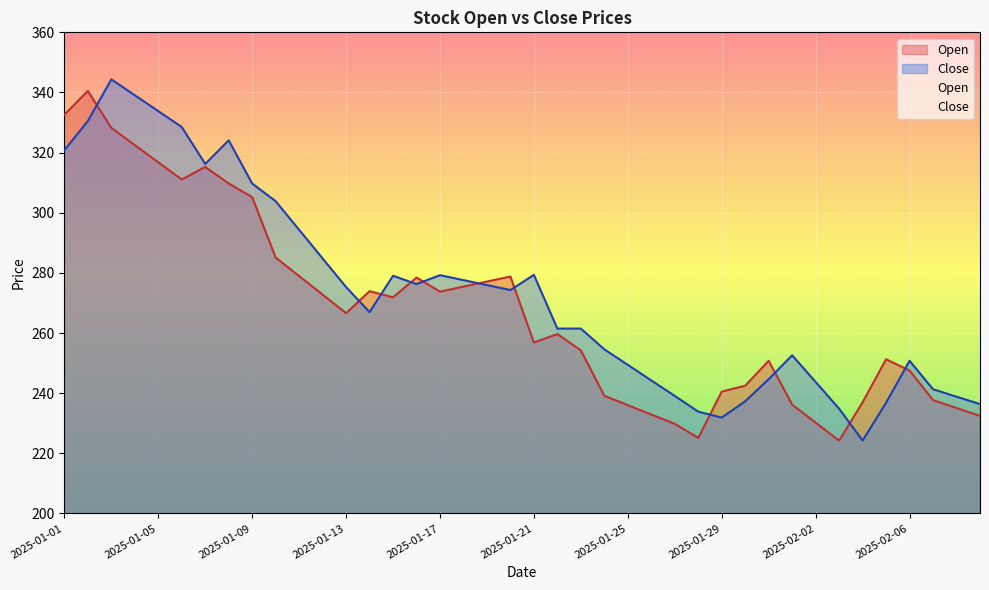

List the series in order of their peak value, highest first.

Close, Open